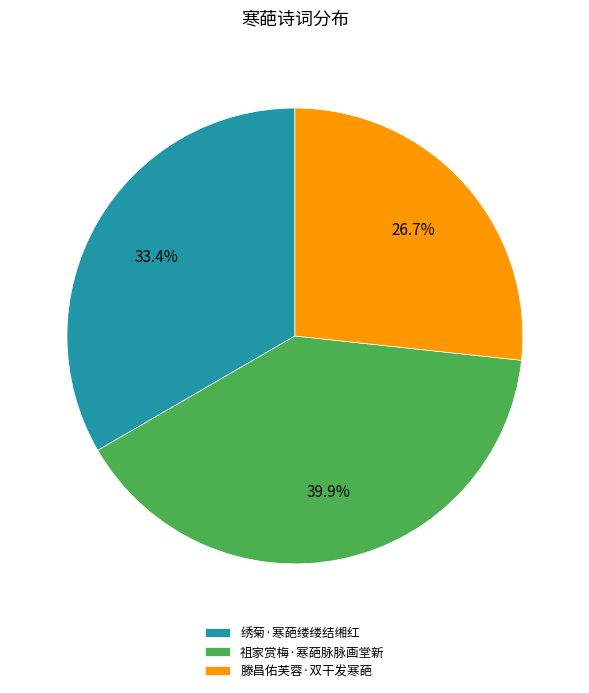

To the nearest percent, what is the difference between the 祖家赏梅·寒葩脉脉画堂新 and 绣菊·寒葩缕缕结缃红 slice percentages?

7%